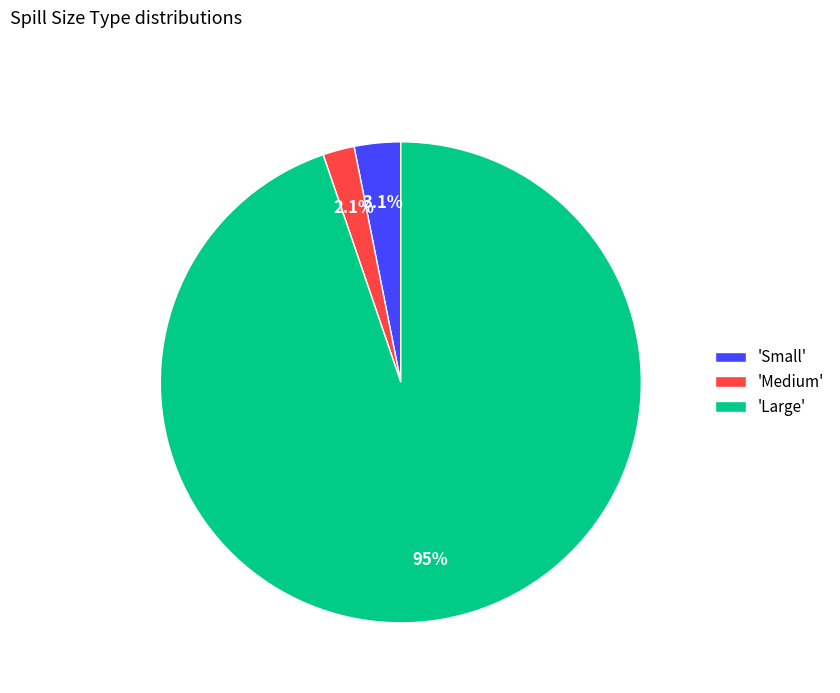

What is the ratio of the value at 'Small' to the value at 'Medium'?

1.5